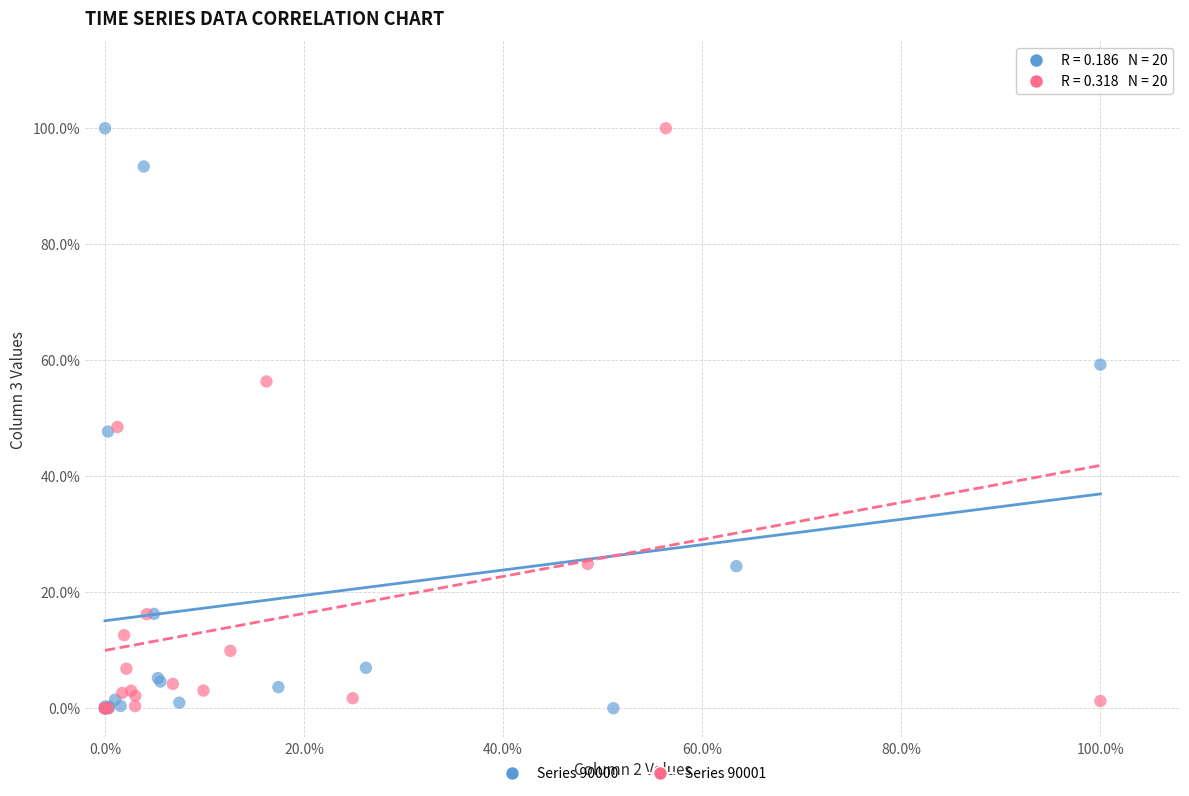

What are all the series names shown in the legend?

Series 90000, Series 90001